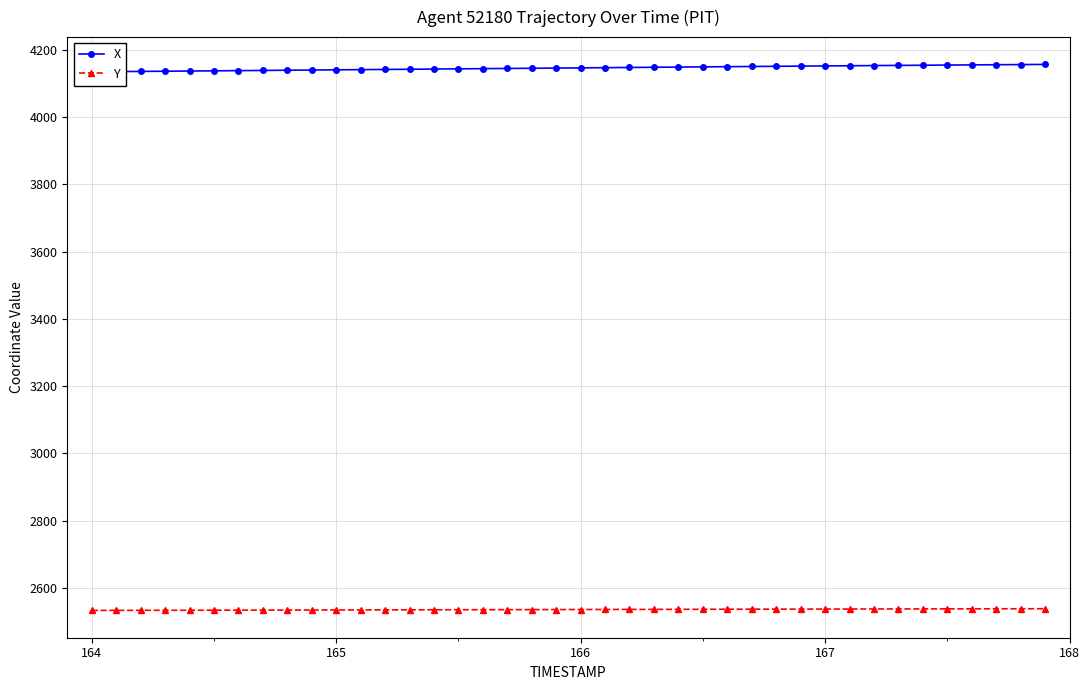

How many values in the Y series are below 2536?

19